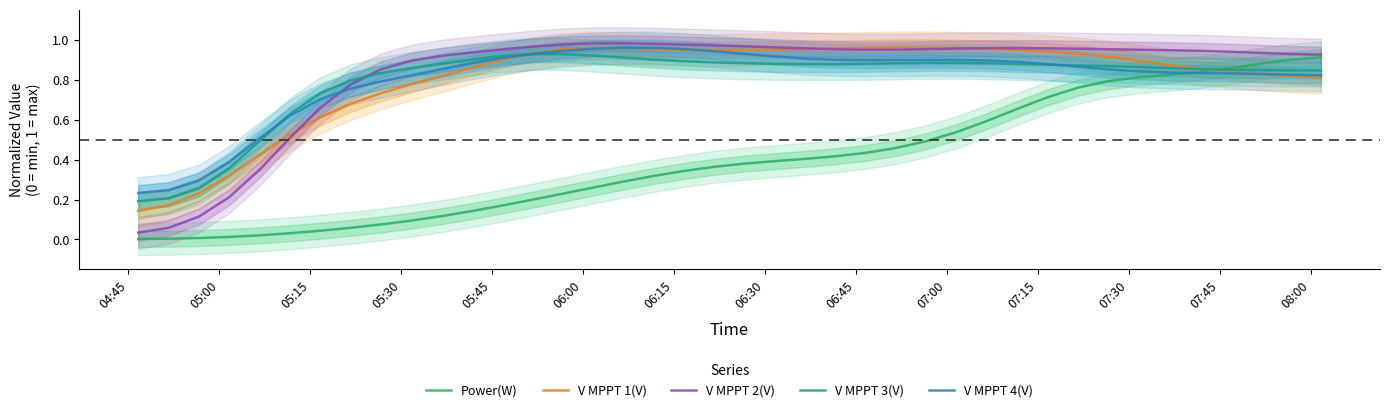

Rank the series by their maximum value, from highest to lowest.

V MPPT 2(V), V MPPT 1(V), V MPPT 4(V), V MPPT 3(V), Power(W)